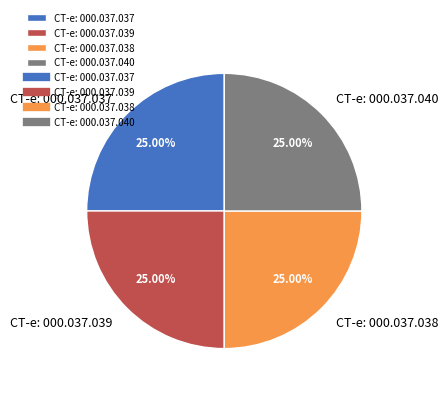

The CT-e: 000.037.040 slice represents 35% of the pie. True or false?

False